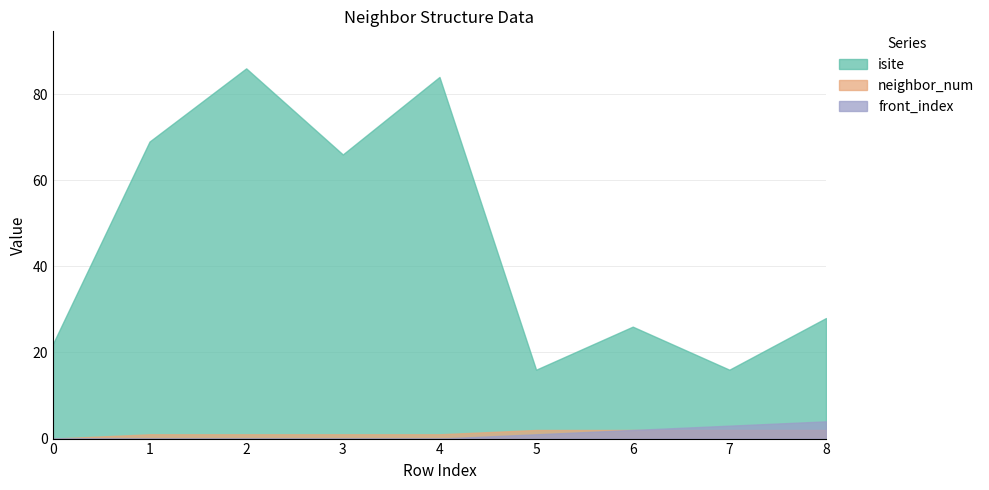

Which series has the largest total across all categories?

isite